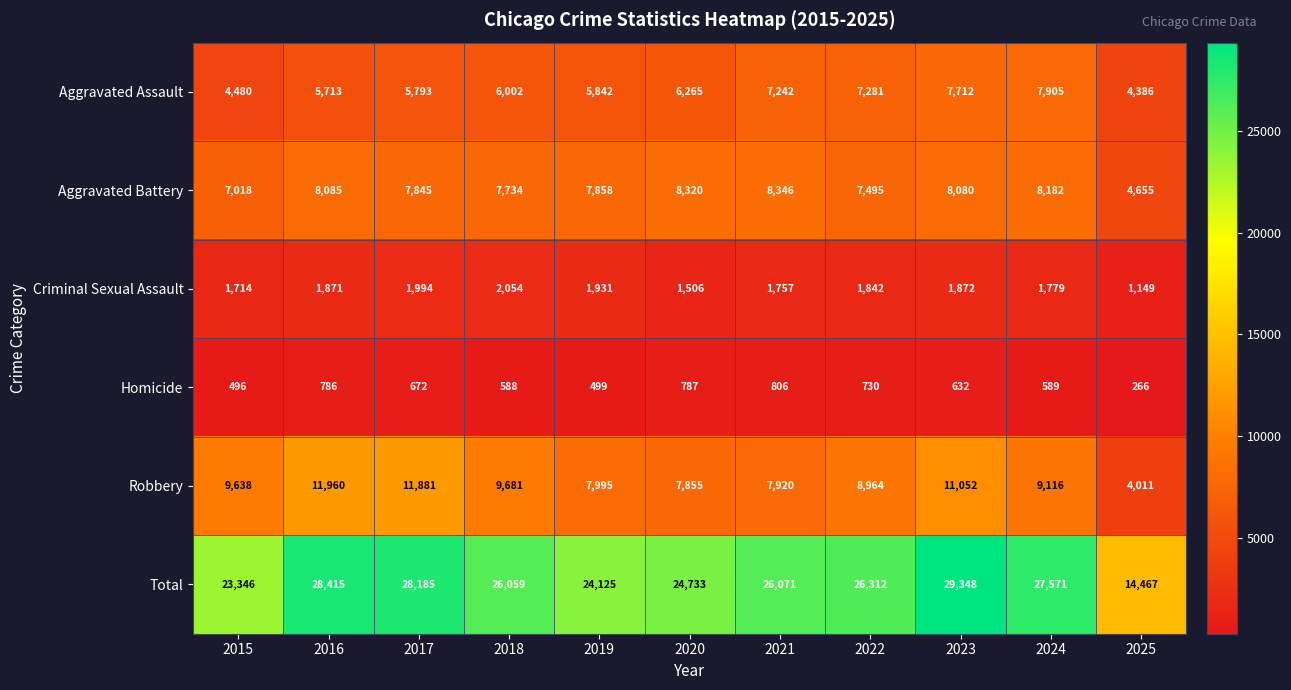

How many values in the Aggravated Assault series are below 6002?

5